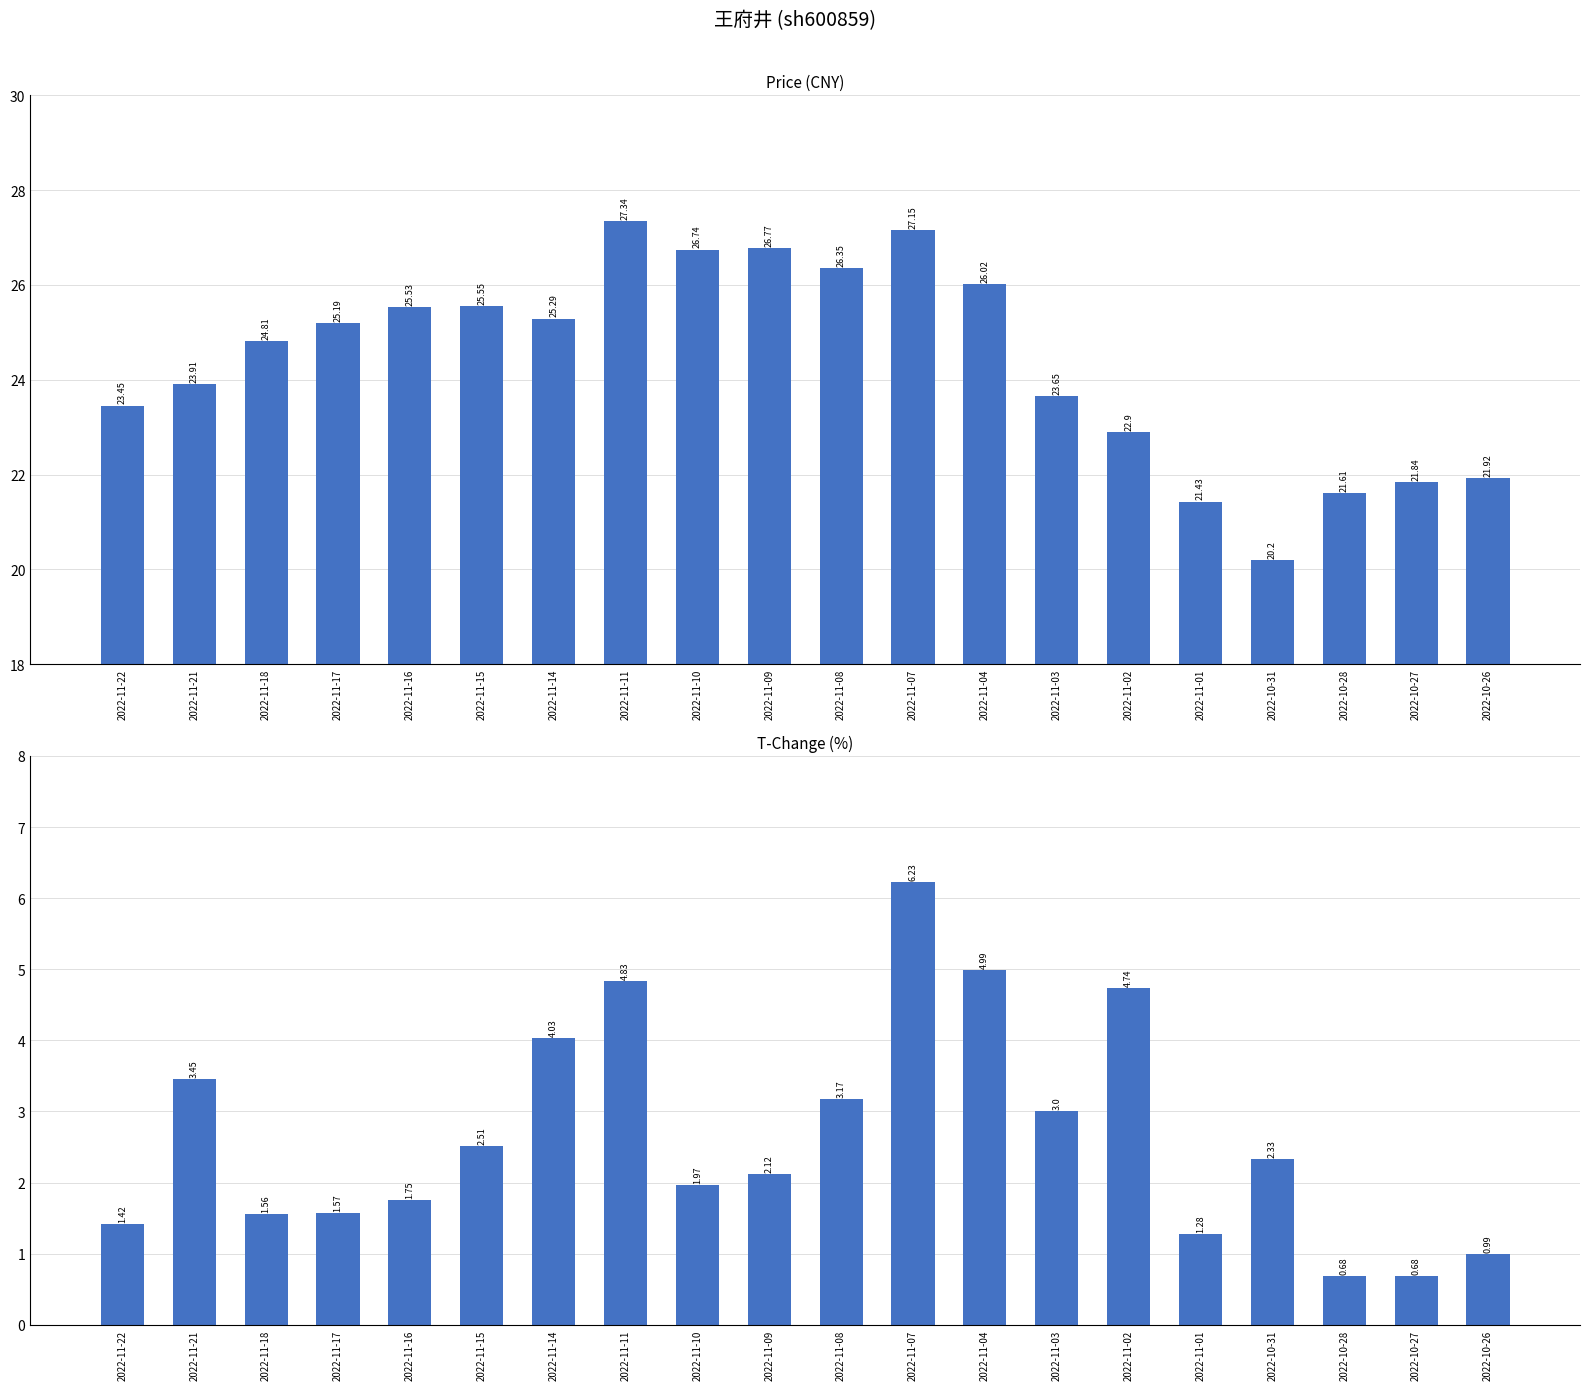

Does the chart contain stacked bars?

No